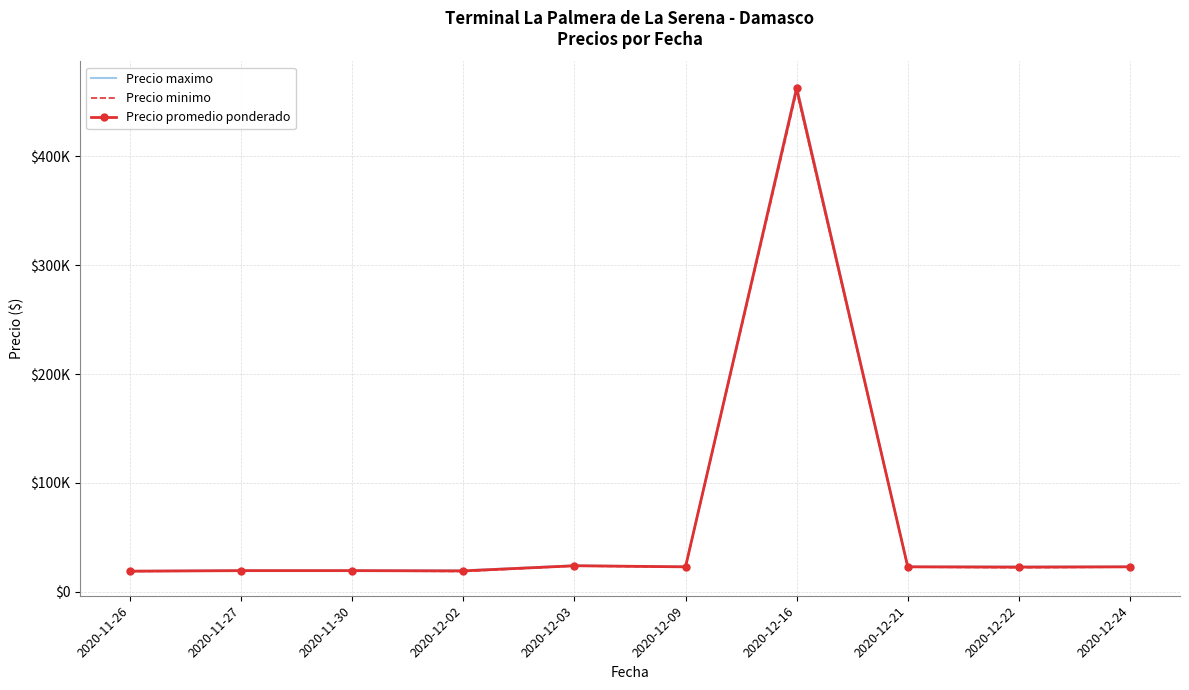

What is the greatest value displayed?

465000